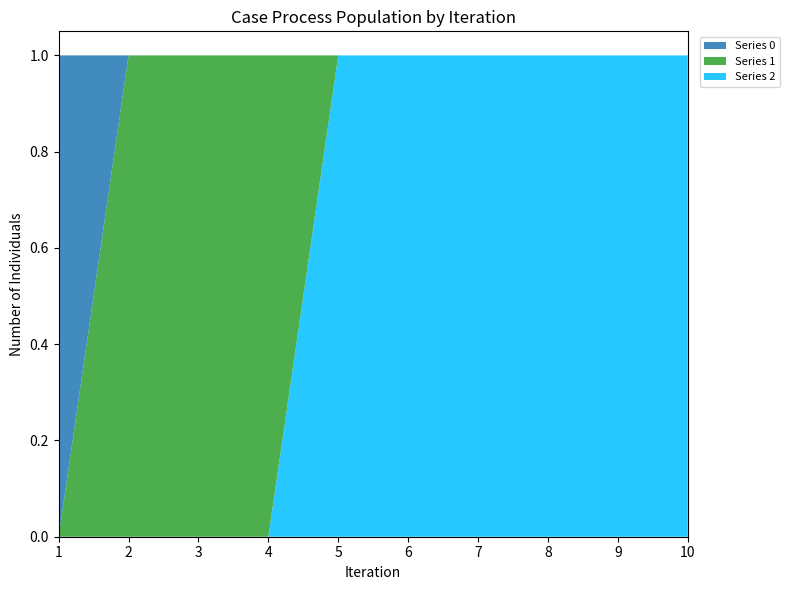

Reading right to left, extract all data points from this chart.

0: 0	0	0	0	0	0	0	0	0	1
1: 0	0	0	0	0	0	1	1	1	0
2: 1	1	1	1	1	1	0	0	0	0